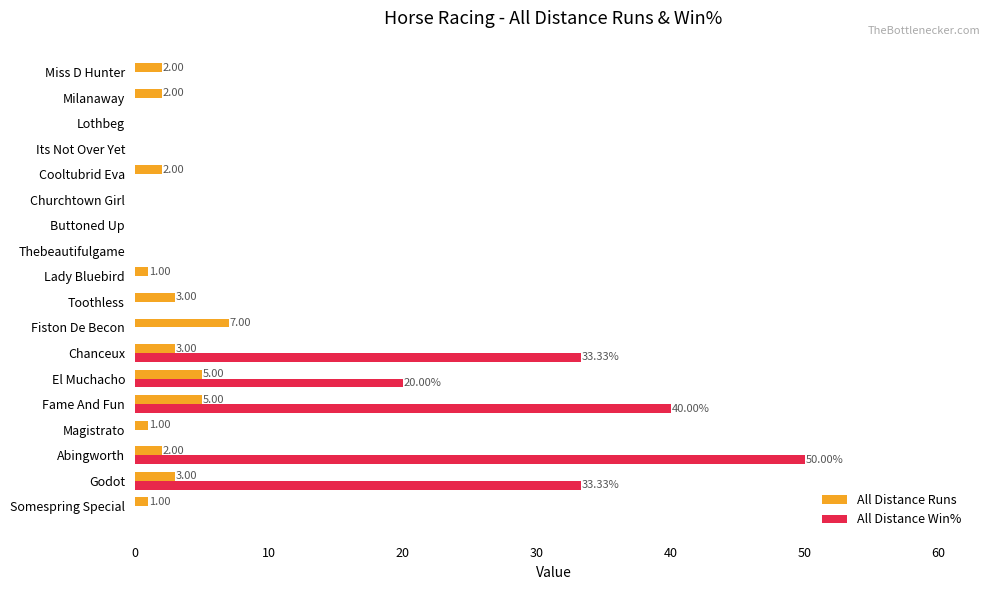

At which category is the sum across all series the highest?

Abingworth